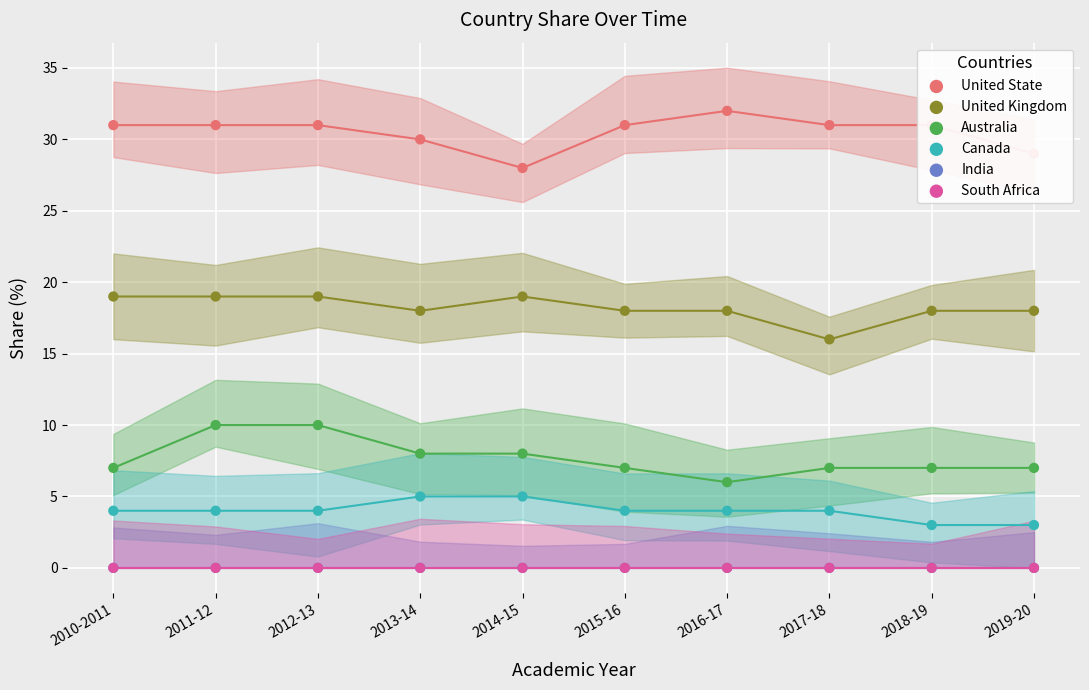

What is the total value across all series at 2013-14?

61